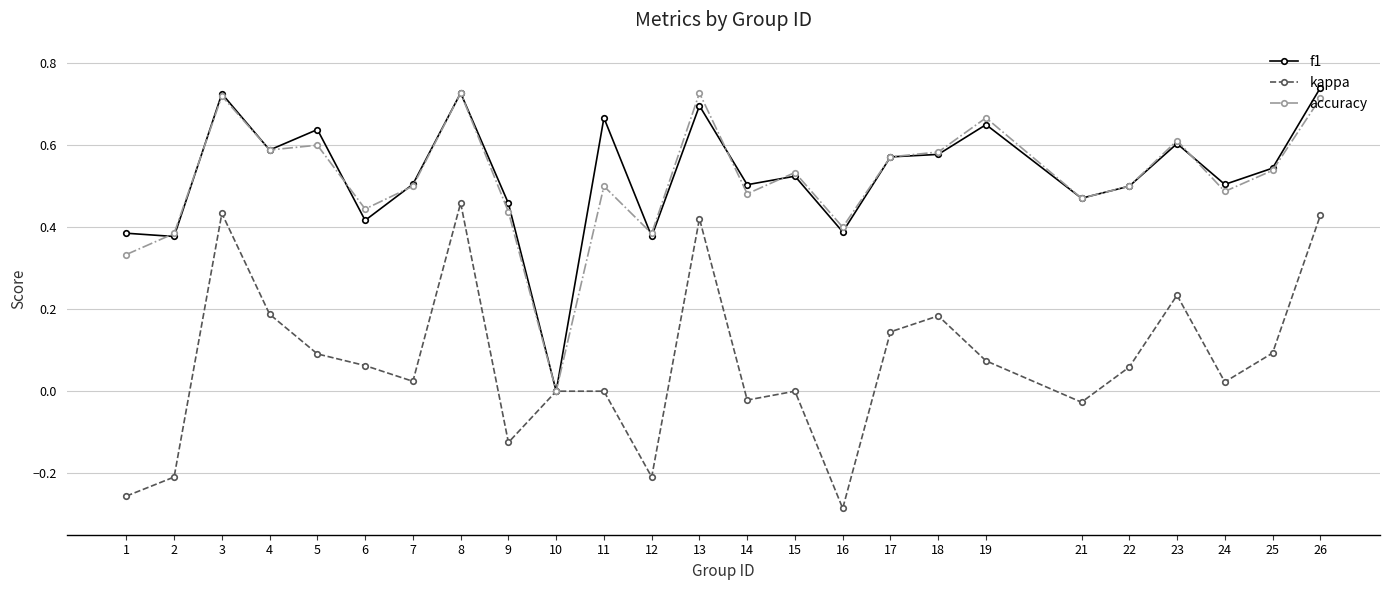

Does the chart have visible grid lines?

Yes